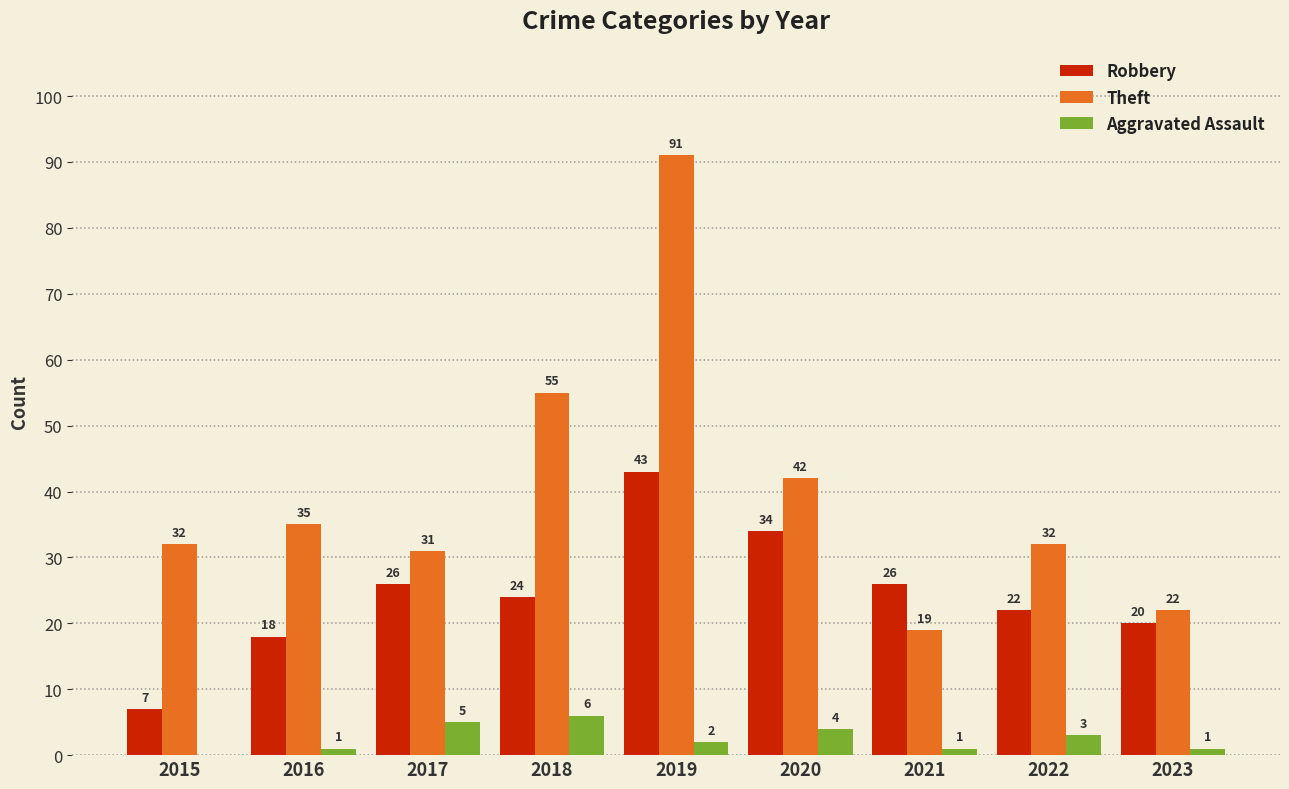

What is the sum of the Aggravated Assault values at 2021 and 2022?

4